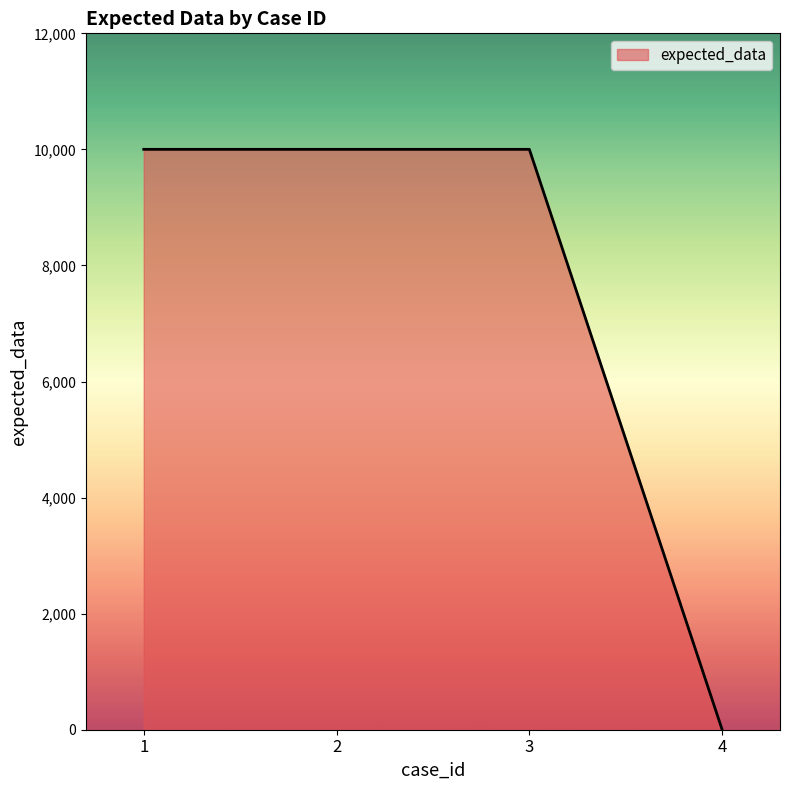

What is the difference between the maximum and minimum values?

10001